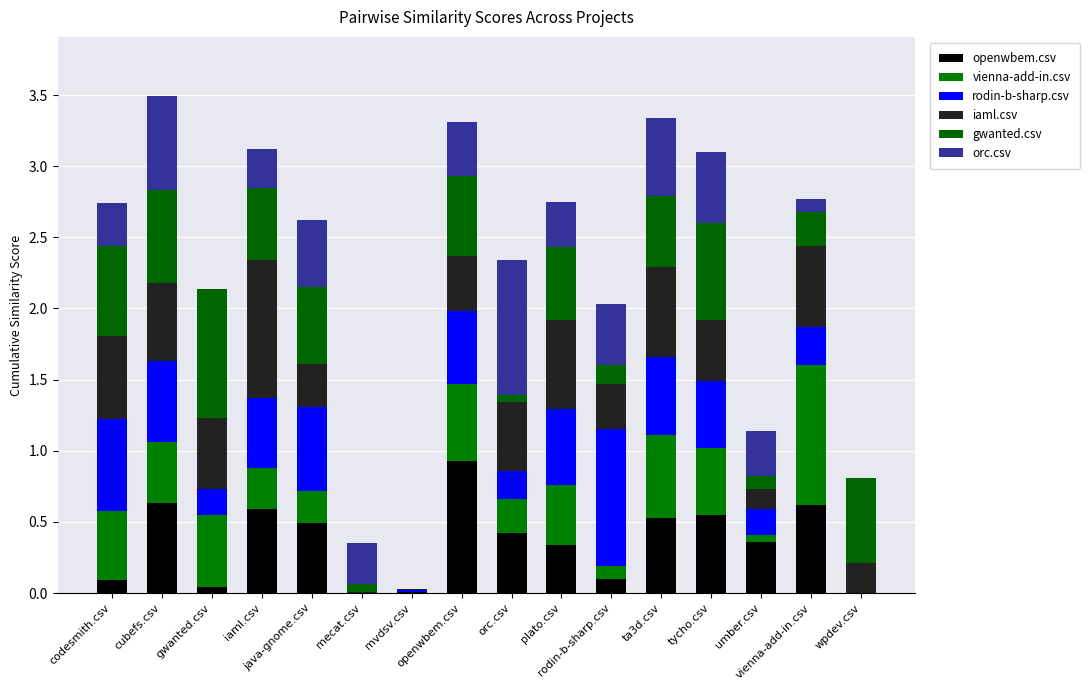

How many categories are shown in the chart?

16